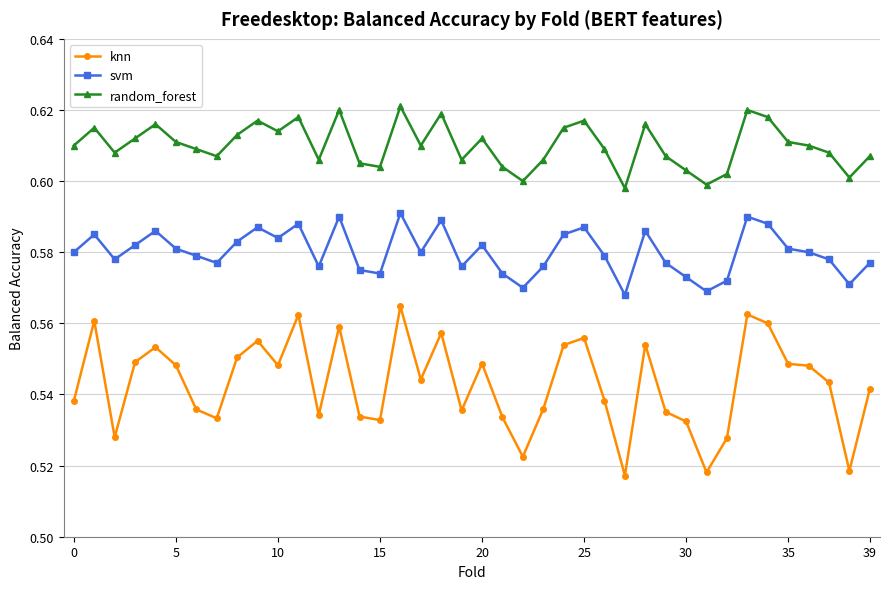

Which series has the largest total across all categories?

random_forest